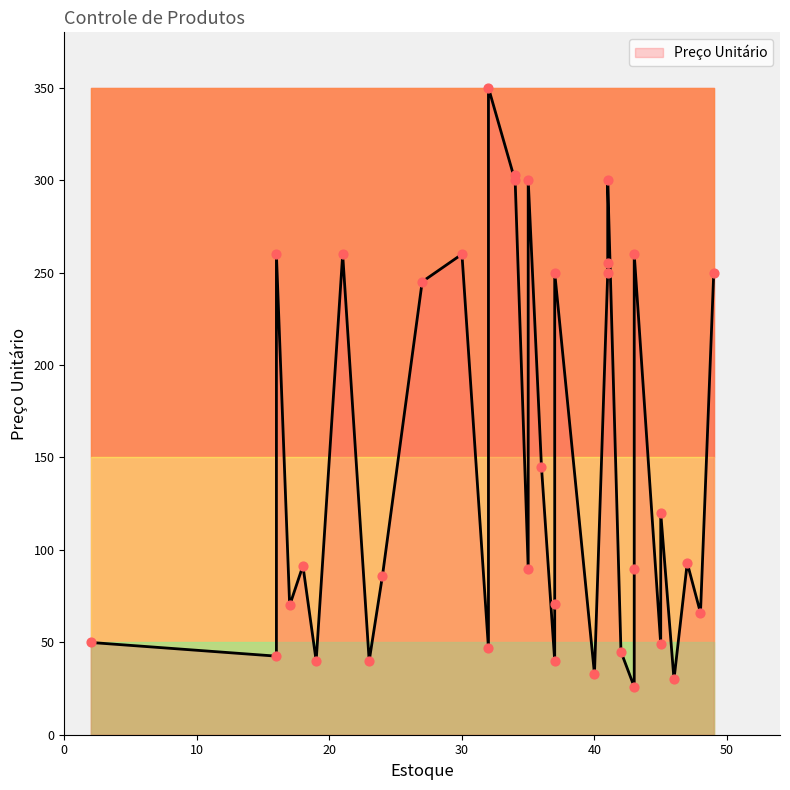

At how many categories does at least one series exceed 70?

22